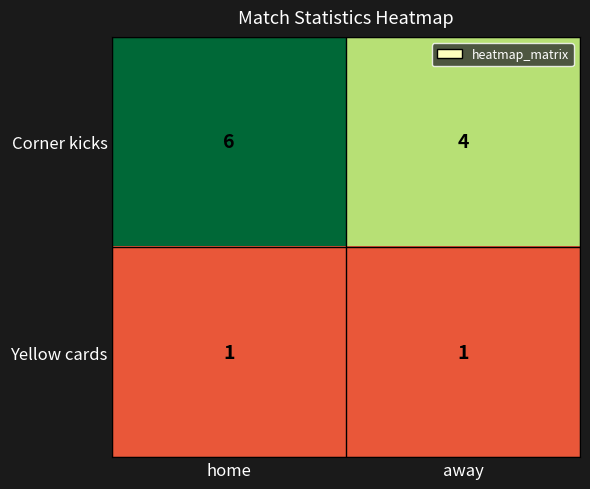

At which category is the sum across all series the highest?

home